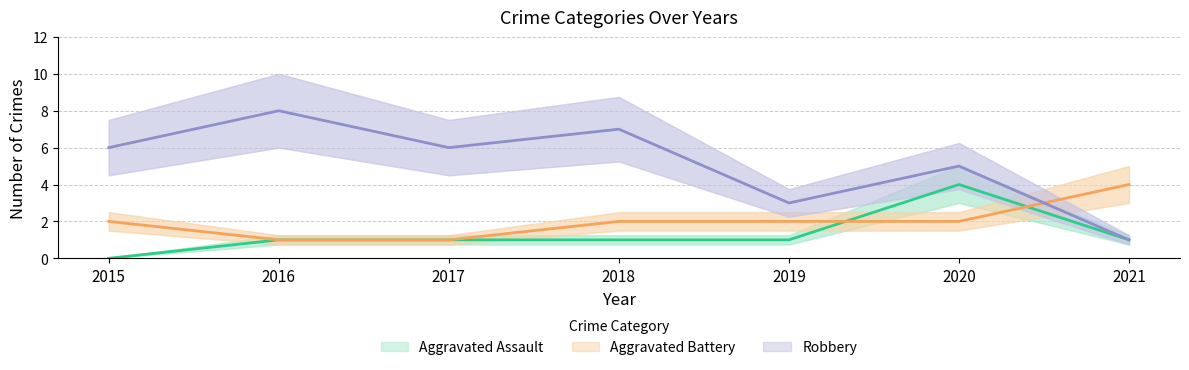

In Aggravated Assault, how many points are higher than both neighbors (excluding endpoints)?

1